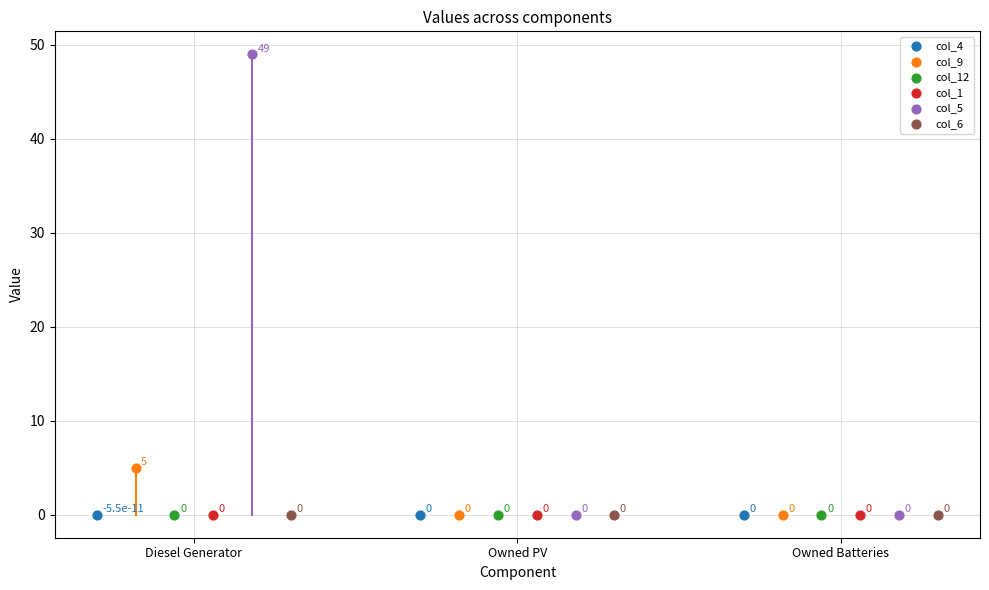

Which series contains the lowest Y value?

col_4